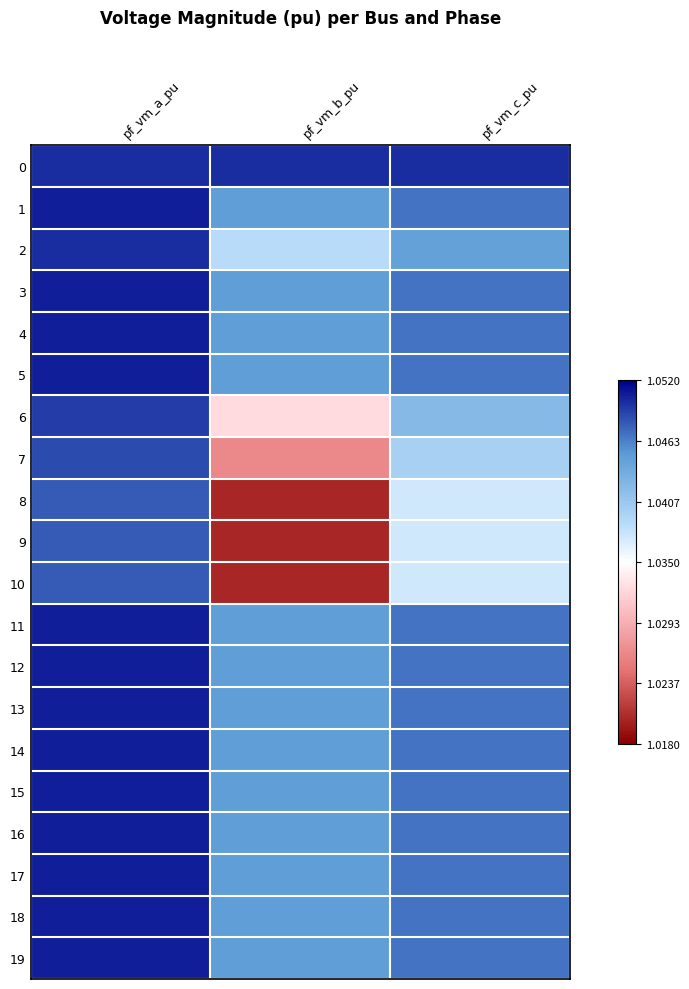

Between pf_vm_c_pu and pf_vm_a_pu, which is larger?

pf_vm_a_pu